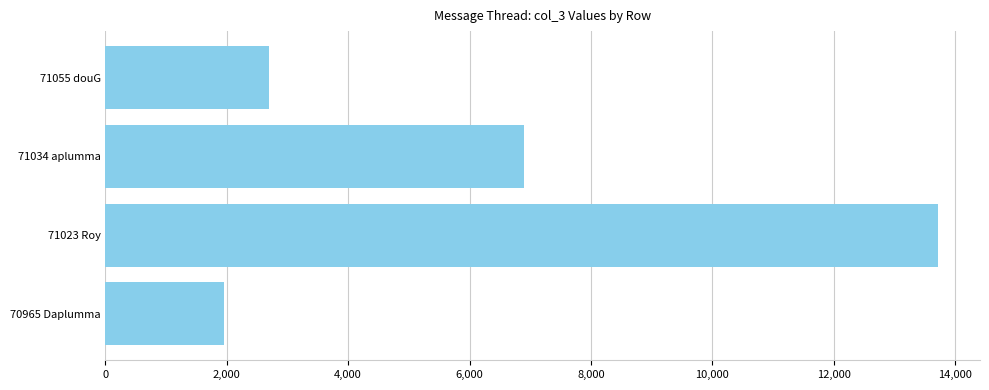

What is the change in value from 70965 Daplumma to 71023 Roy?

+11767